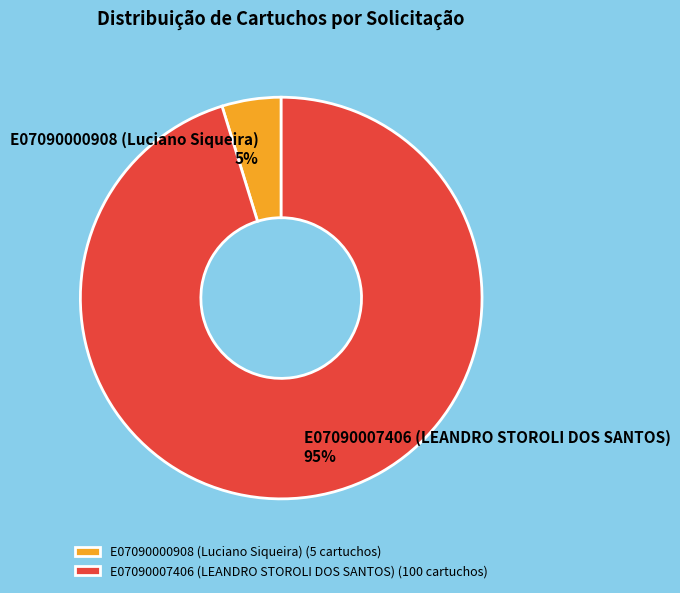

Is there a majority slice in this chart?

Yes